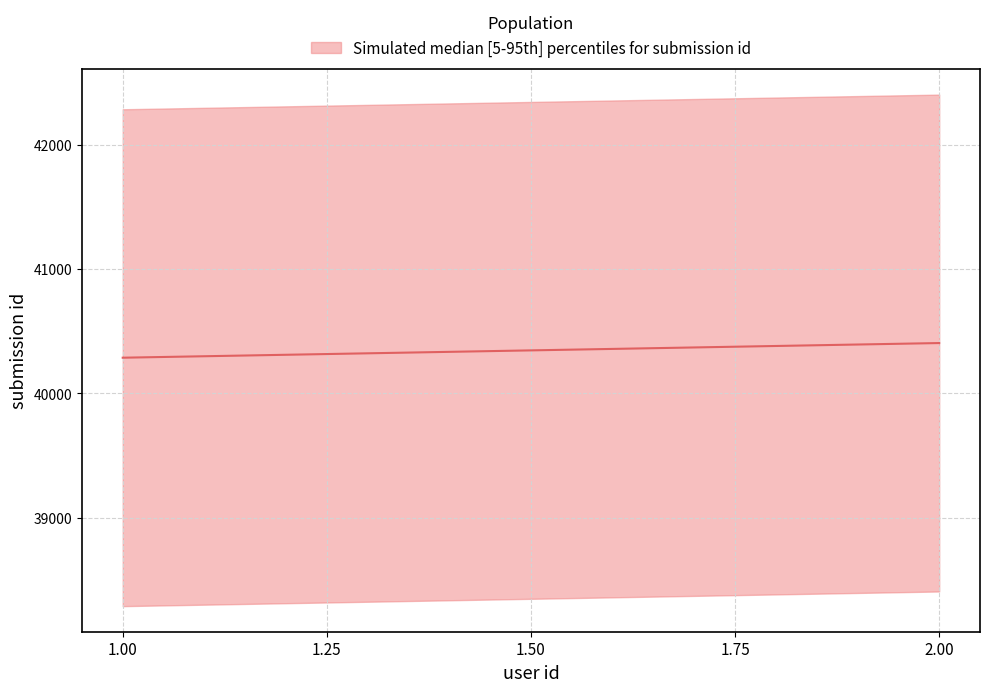

What is the change in value from 20159100051 to 20159100067?

+118